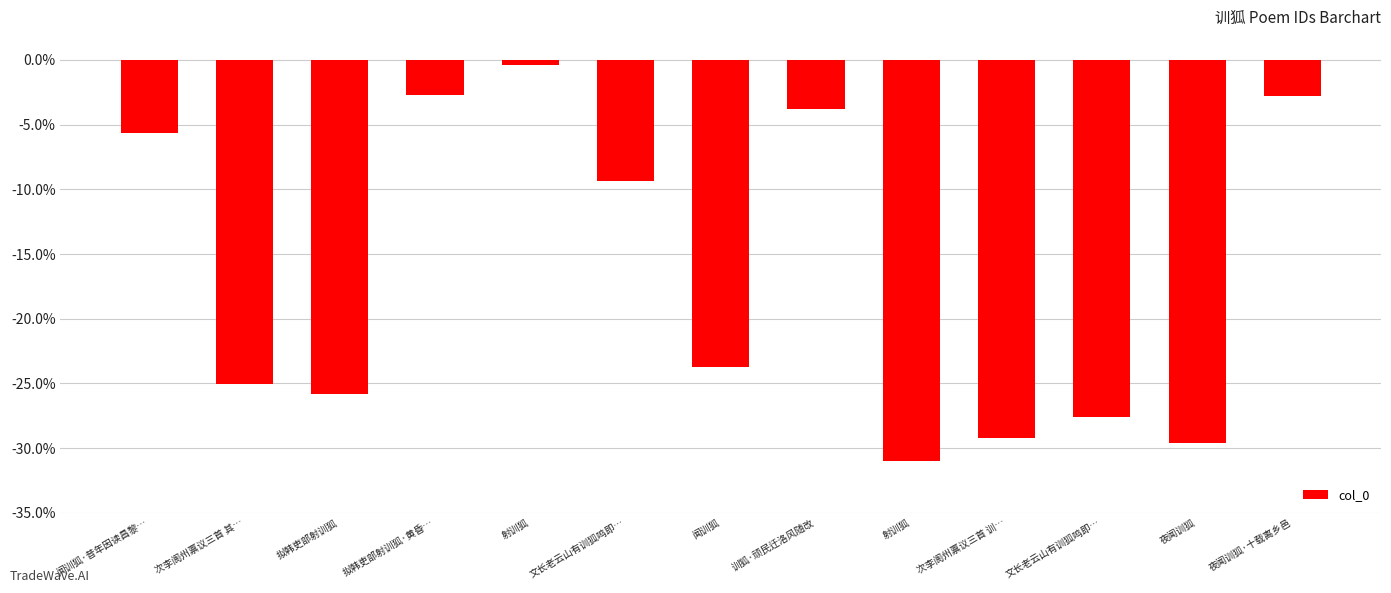

Does the chart contain any negative values?

Yes